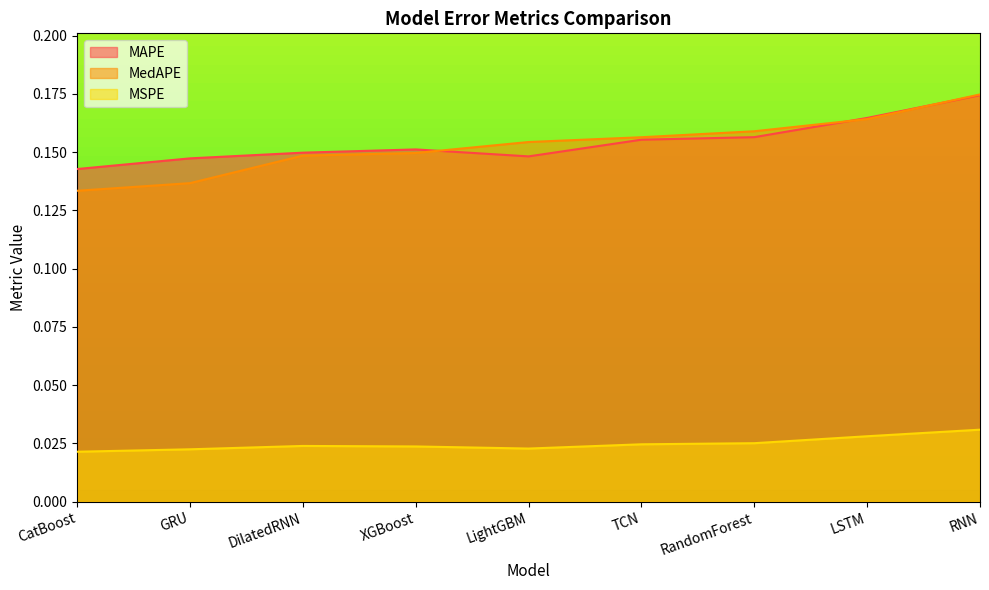

True or false: MAPE and MedAPE cross at least once.

True